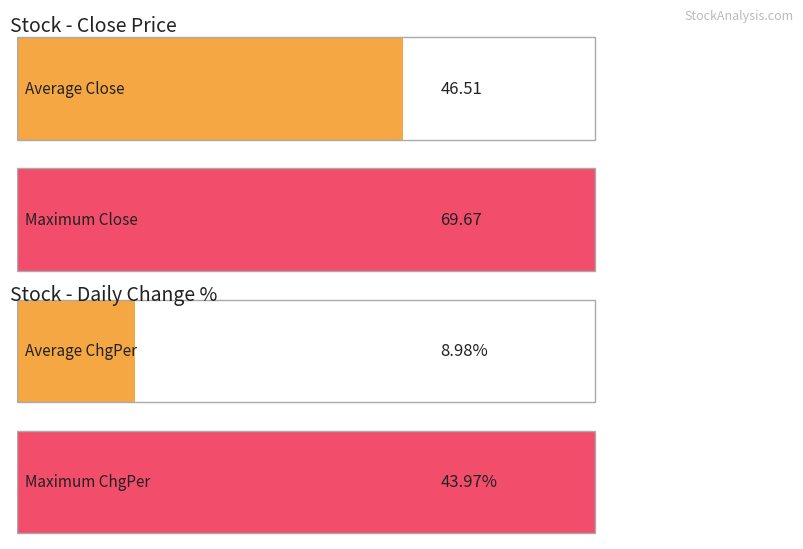

Which series has the largest range (max minus min)?

ChgPer